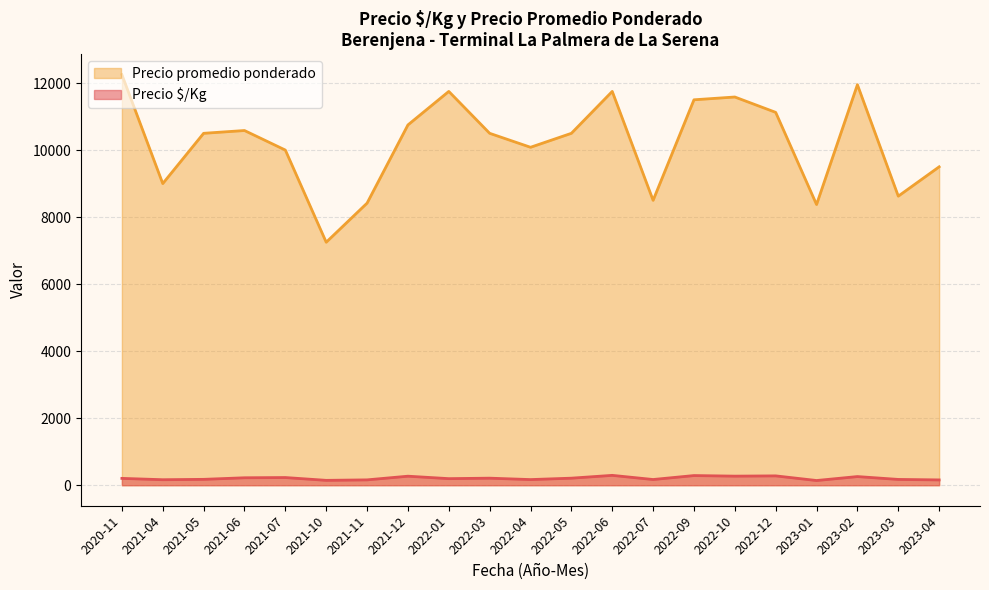

At which category is the sum across all series the highest?

2020-11